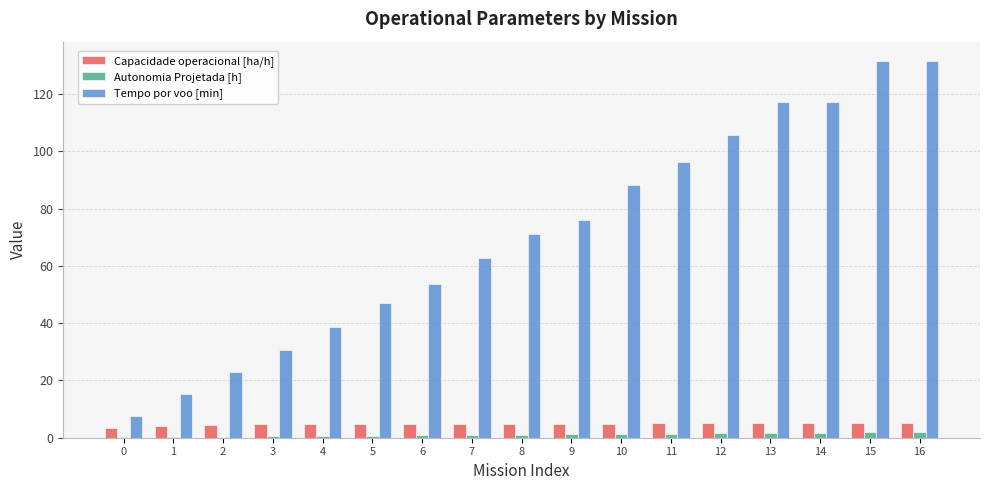

Is the value of Autonomia Projetada [h] at 15 greater than the value of Tempo por voo [min] at 6?

No